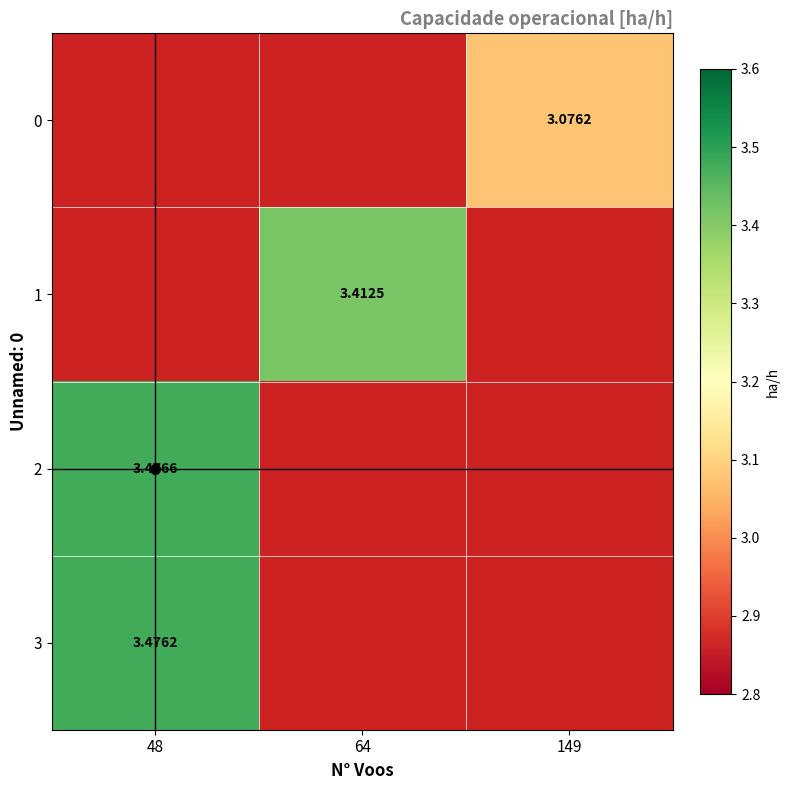

List the labels in order of 0 value, smallest first.

48, 64, 149